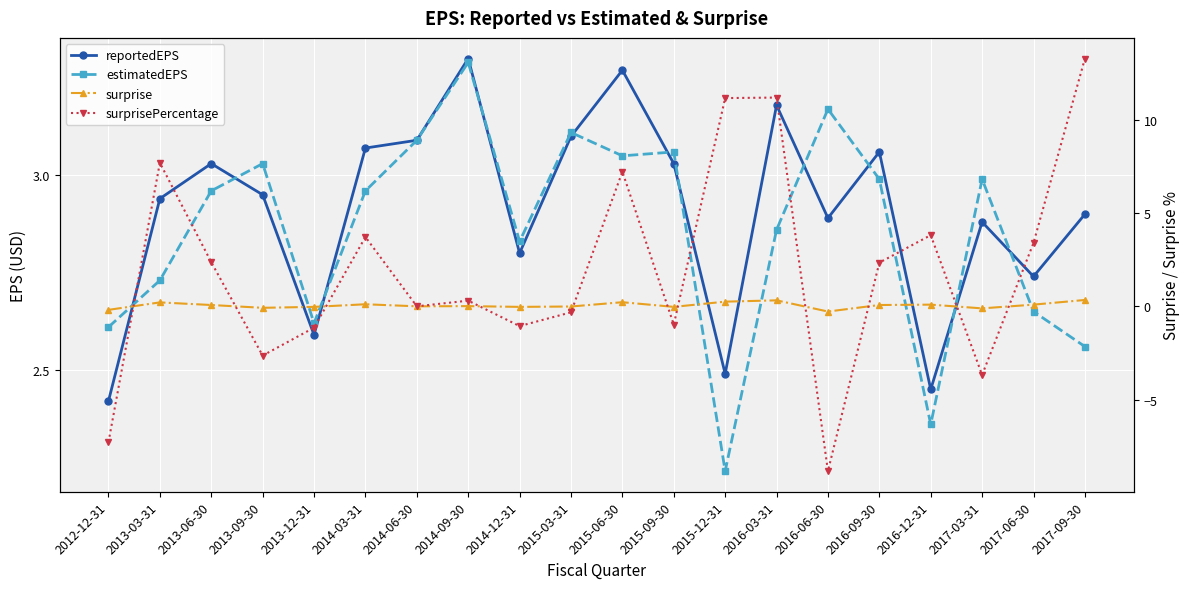

Does the chart display data point markers on the line(s)?

Yes